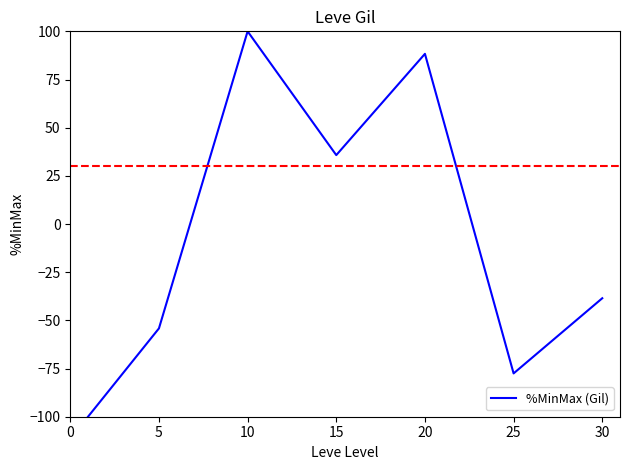

How many interior local valleys (lower than both neighbors) does the data have?

2